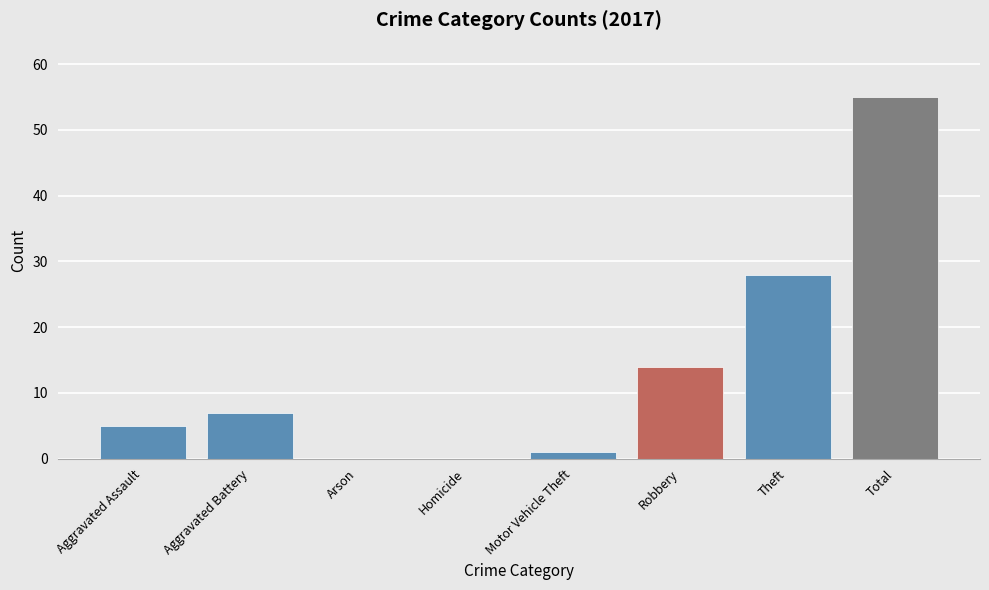

The chart shows a value of 2 at Aggravated Battery. True or false?

False